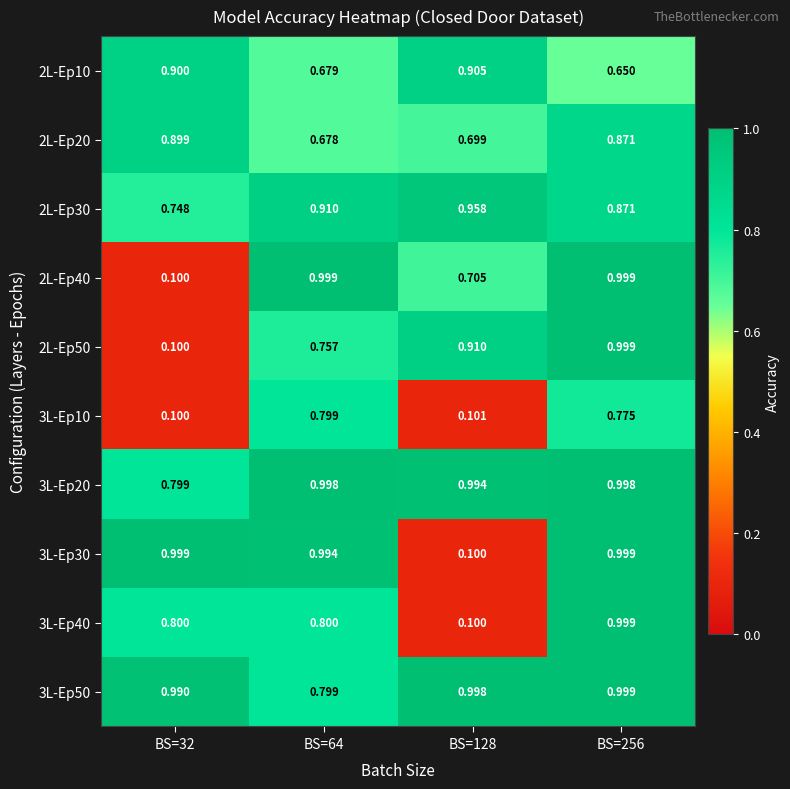

Which series changed the most between BS=64 and BS=128?

3L-Ep30